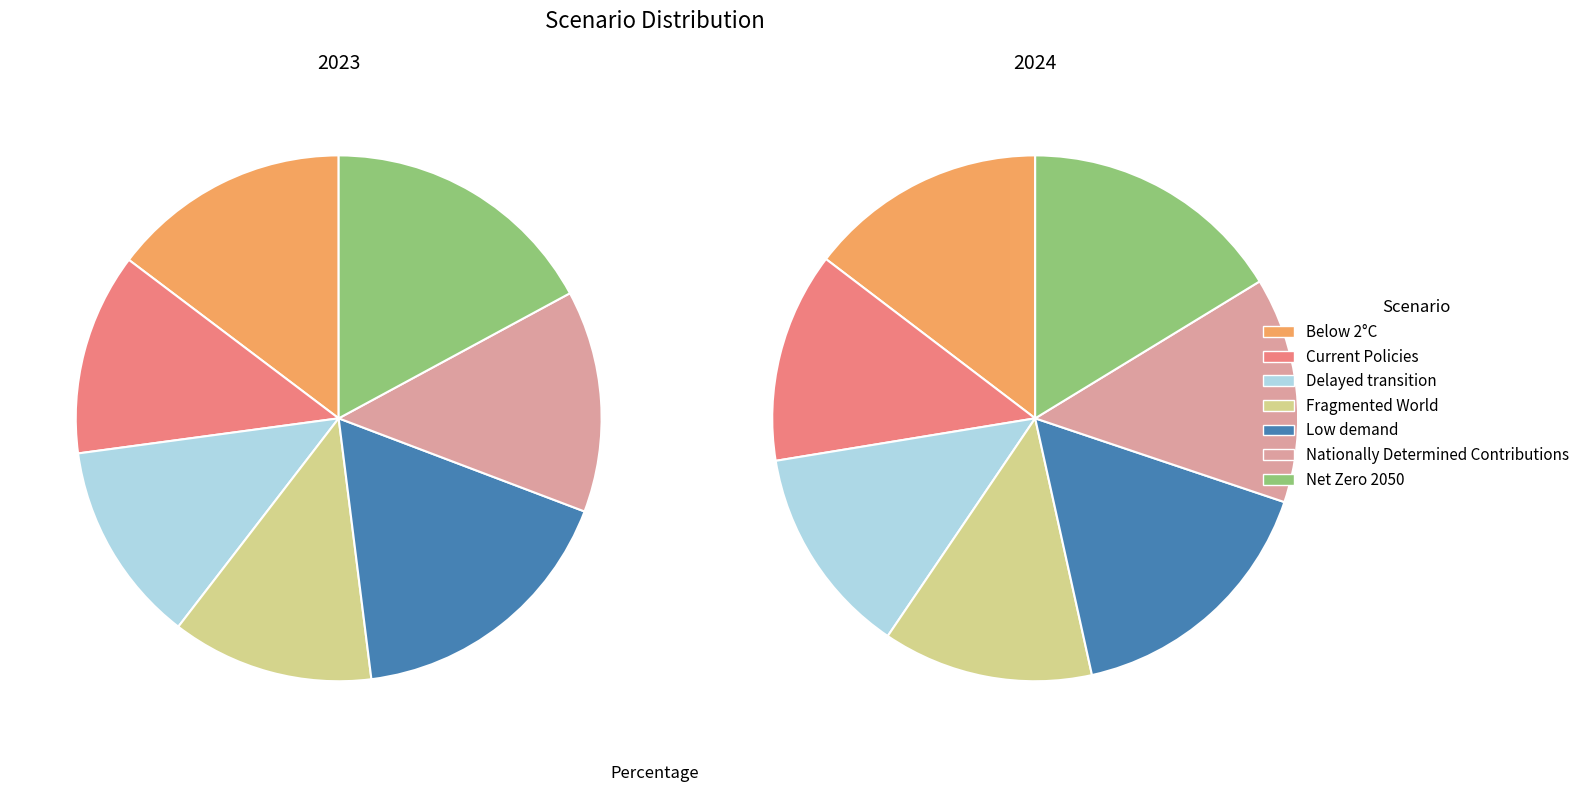

The Delayed transition slice represents 12% of the pie. True or false?

True